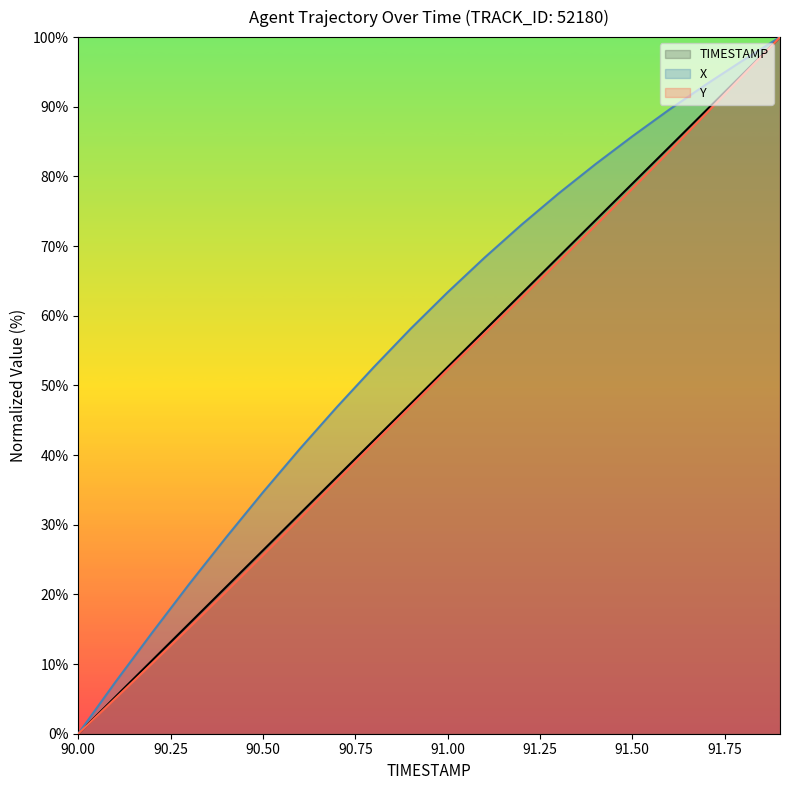

What is the difference between the second highest and minimum values in the Y series?

94.5